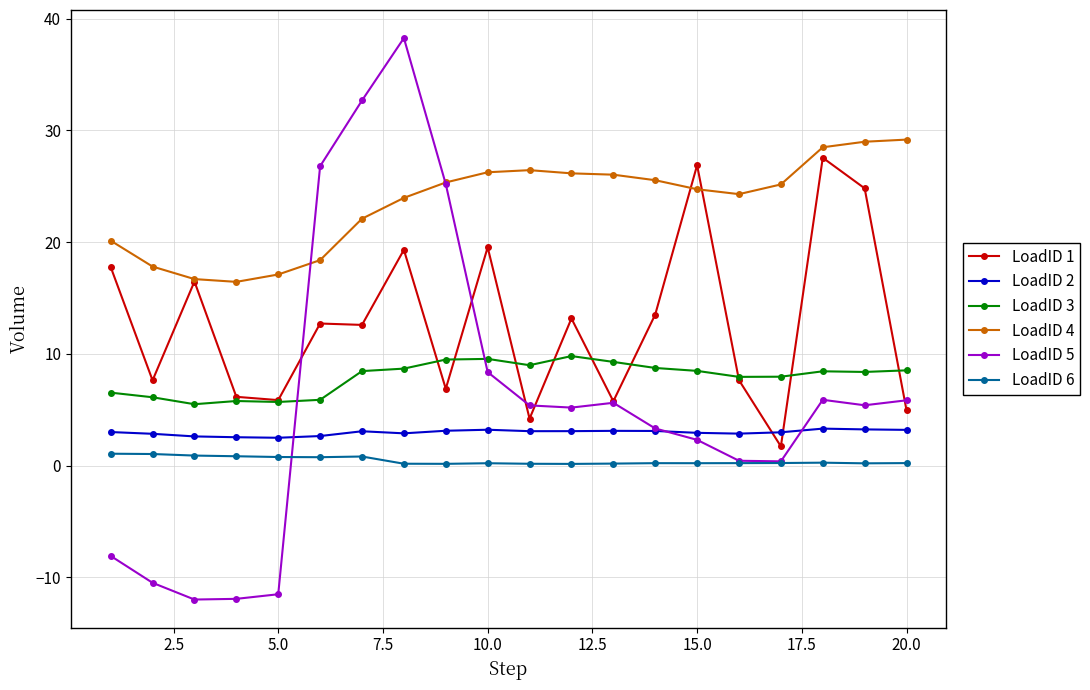

True or false: LoadID 3 and LoadID 2 intersect in this chart.

False